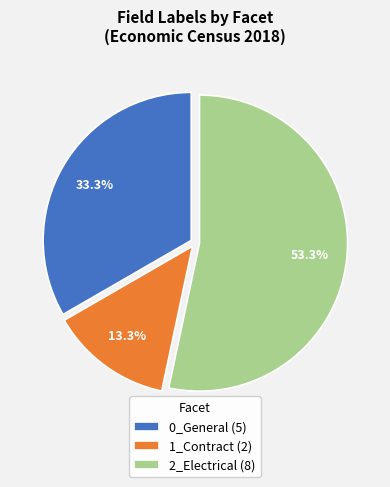

What is the ratio of the value at 2_Electrical (8) to the value at 1_Contract (2)?

4.0